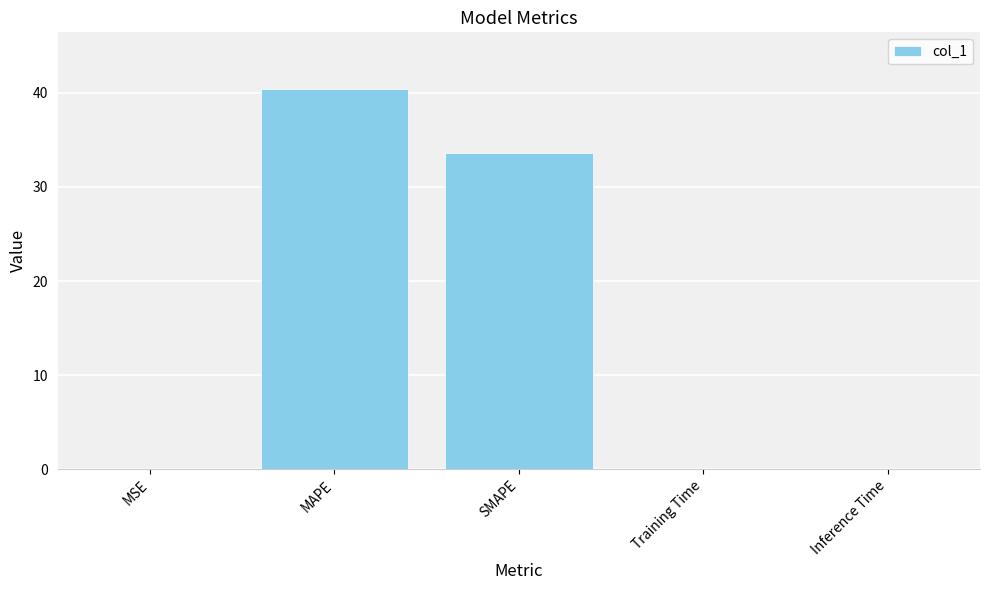

At which label is the value closest to 20?

SMAPE